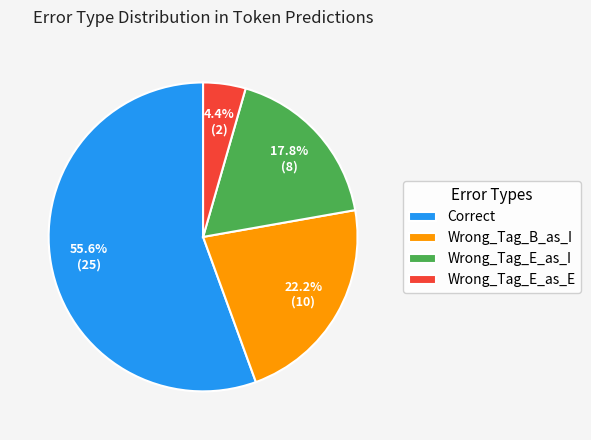

Is there any slice that represents more than half of the pie?

Yes